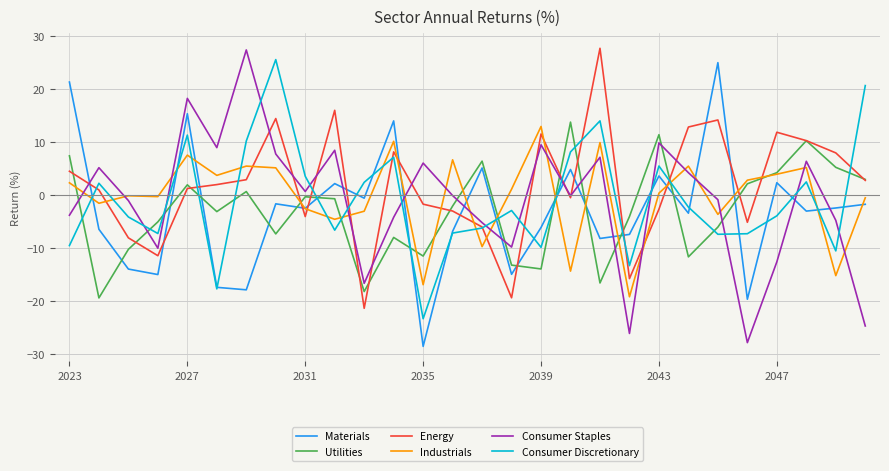

What is the smallest value displayed?

-28.5